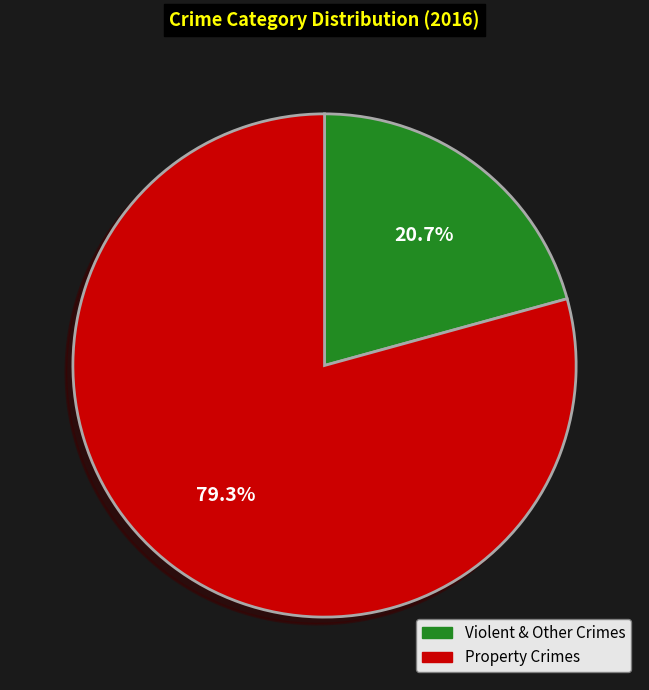

How many segments does this pie chart have?

2